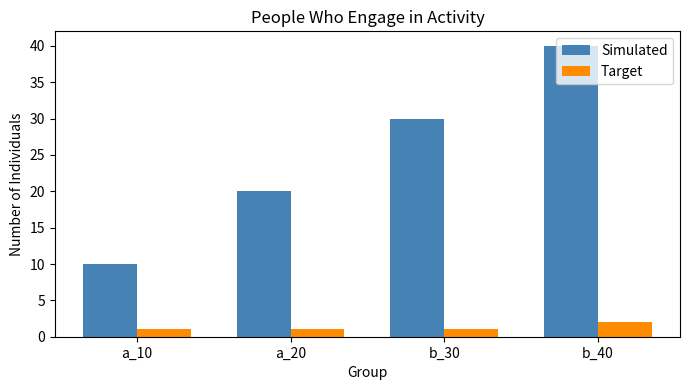

What is the label of the 2nd bar from the right?

b_30